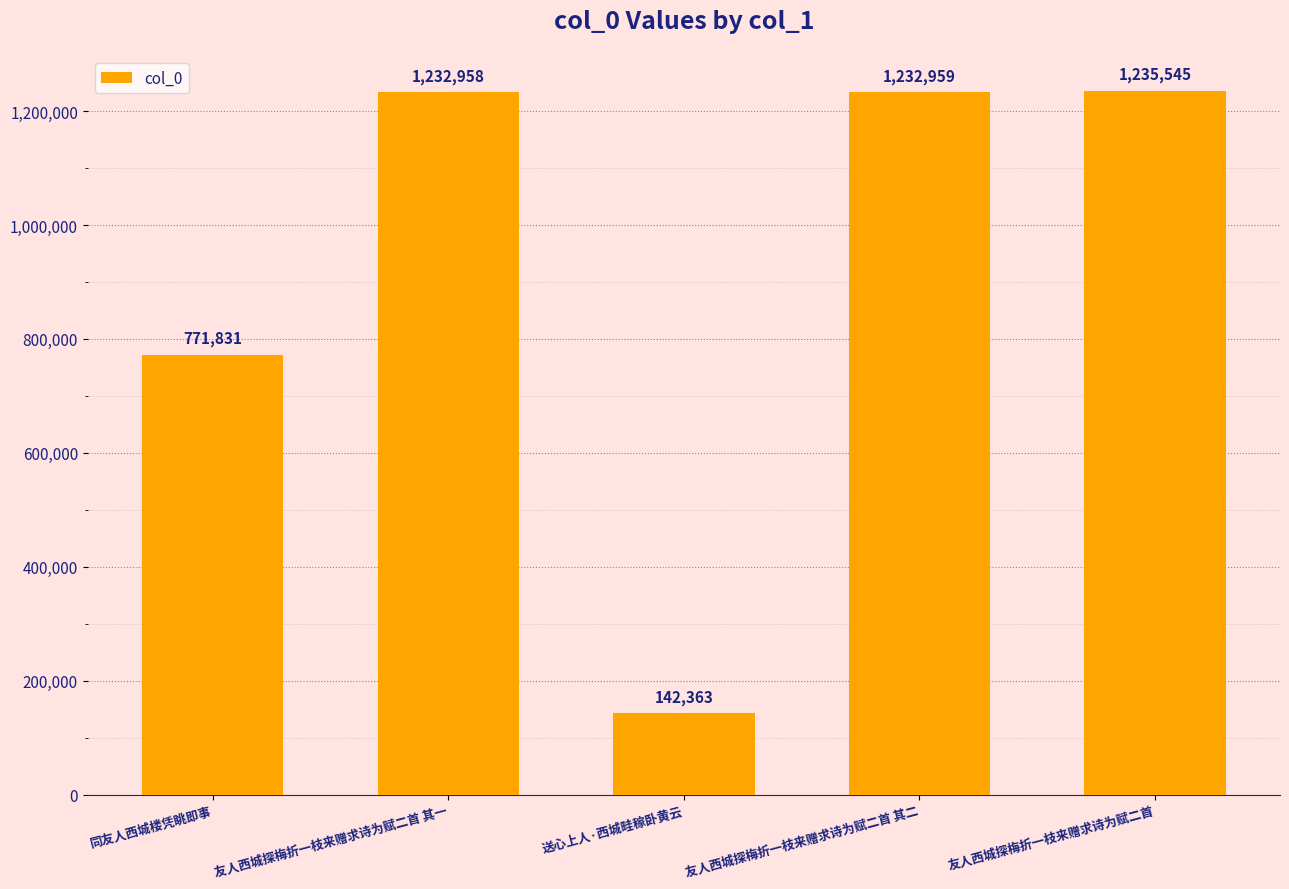

How many bars are there in total?

5